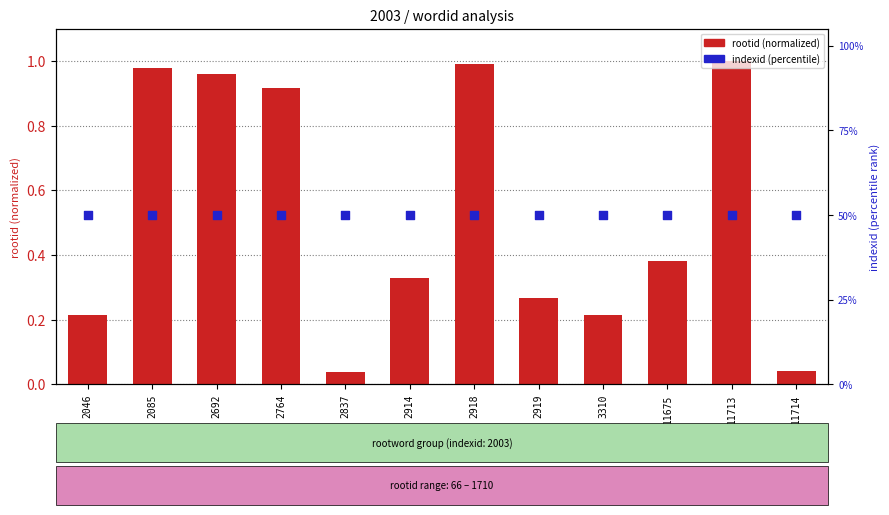

What are all the series names shown in the legend?

rootid (normalized), indexid (percentile)